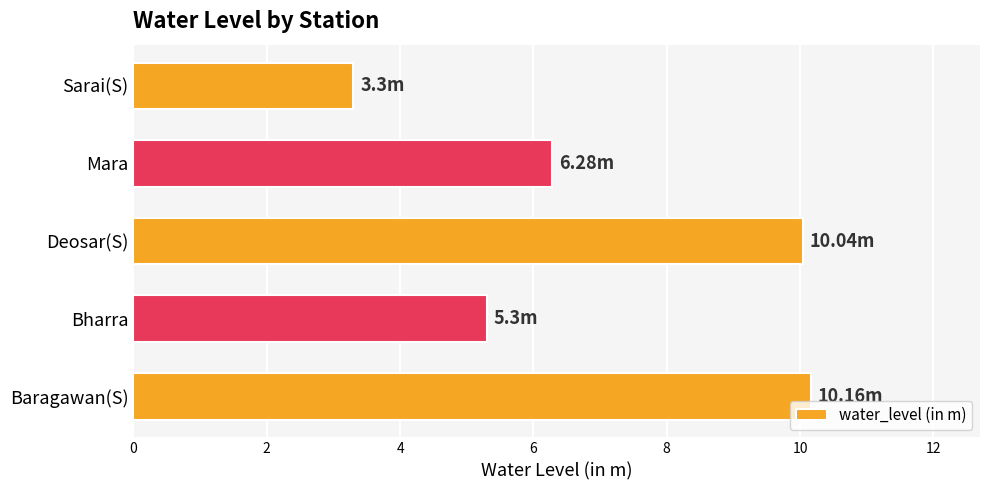

Which has a higher value, Mara or Sarai(S)?

Mara